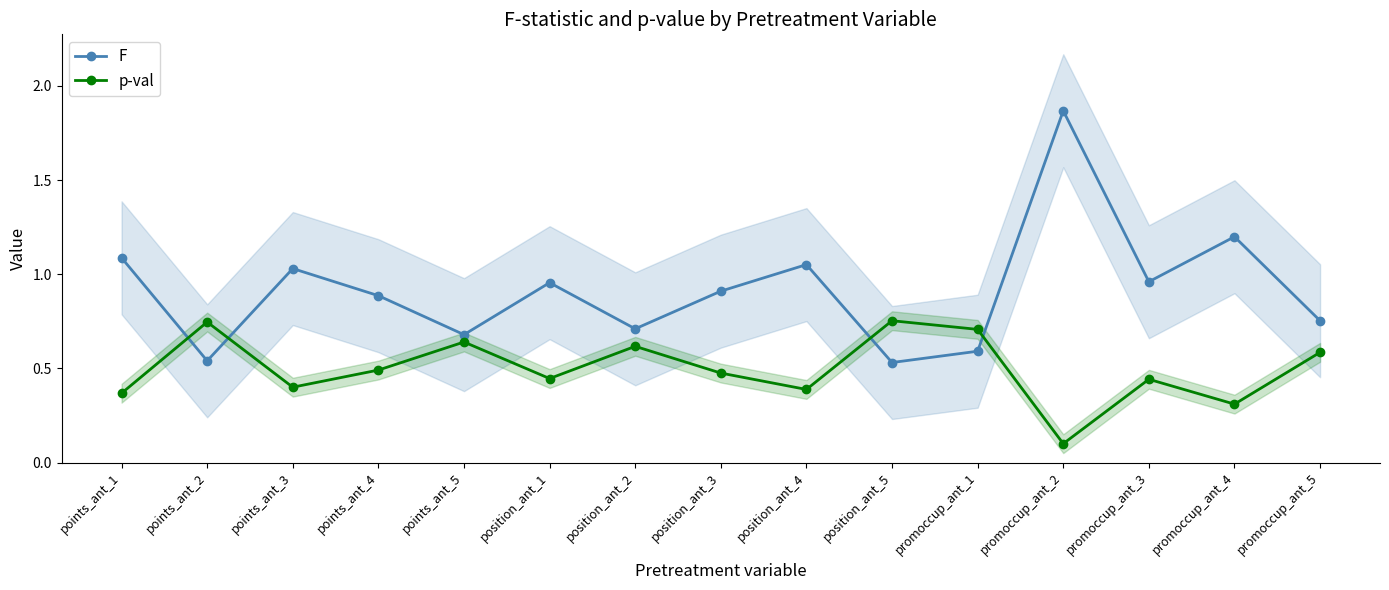

Which label corresponds to the largest value in the chart?

promoccup_ant_2